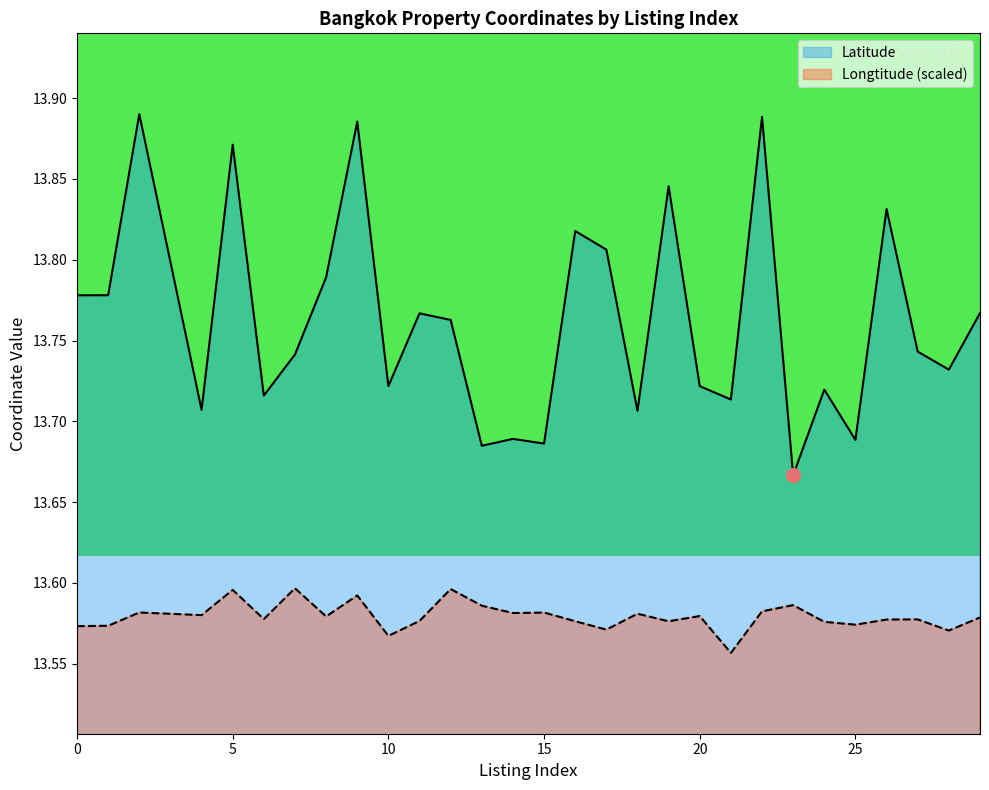

What is the total value across all series at 24?

27.3